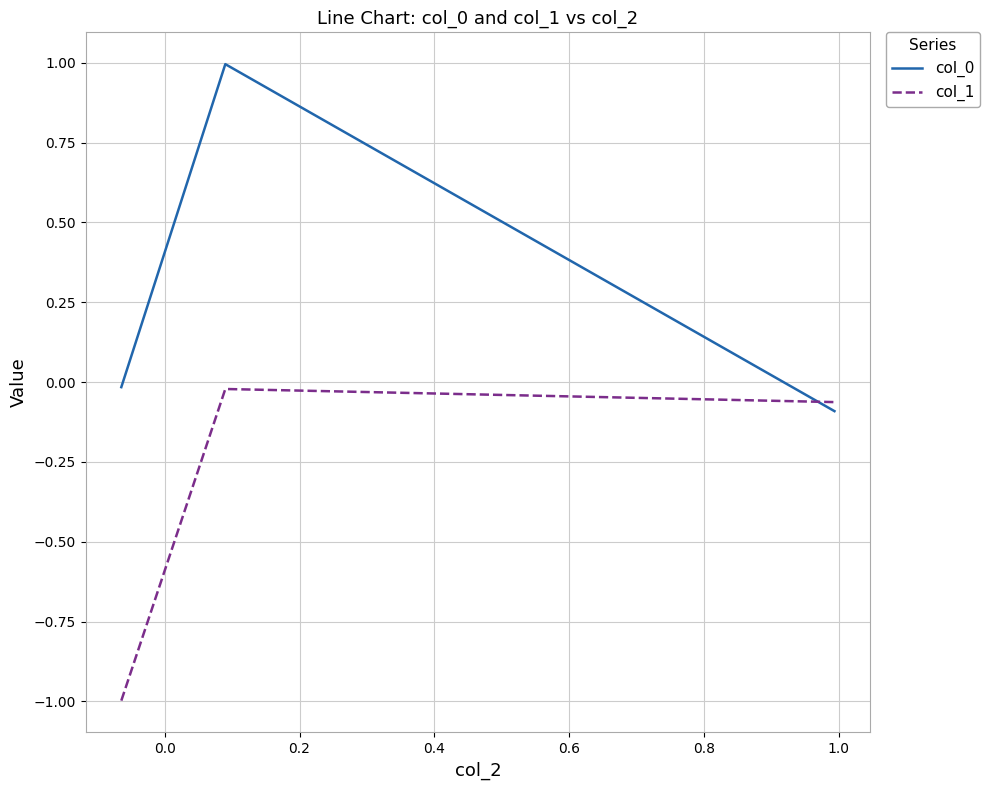

What is the average value of the col_0 series?

0.3